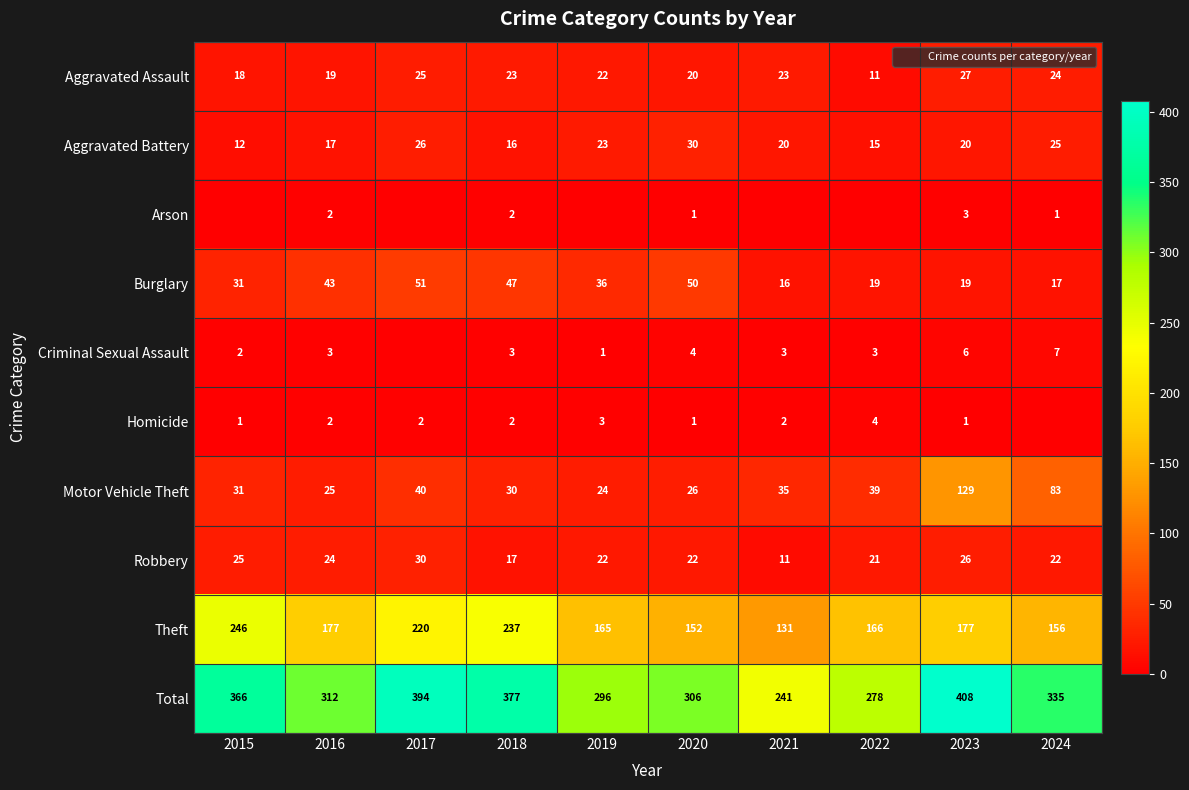

Which series changed the most between 2015 and 2023?

Motor Vehicle Theft